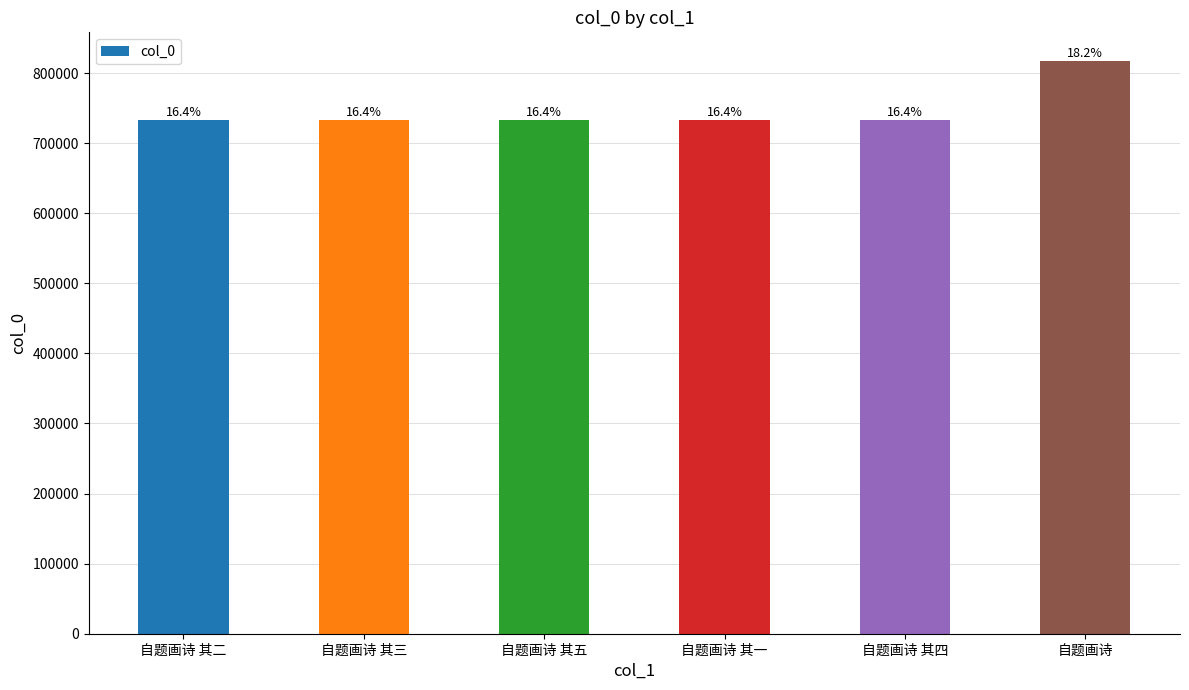

What position from the right is 自题画诗?

1